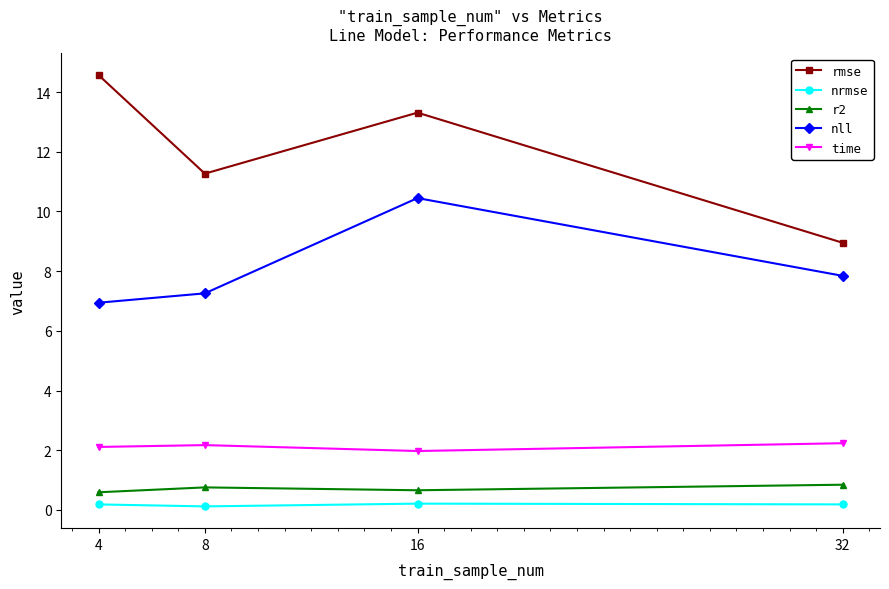

Which series has the largest total across all categories?

rmse